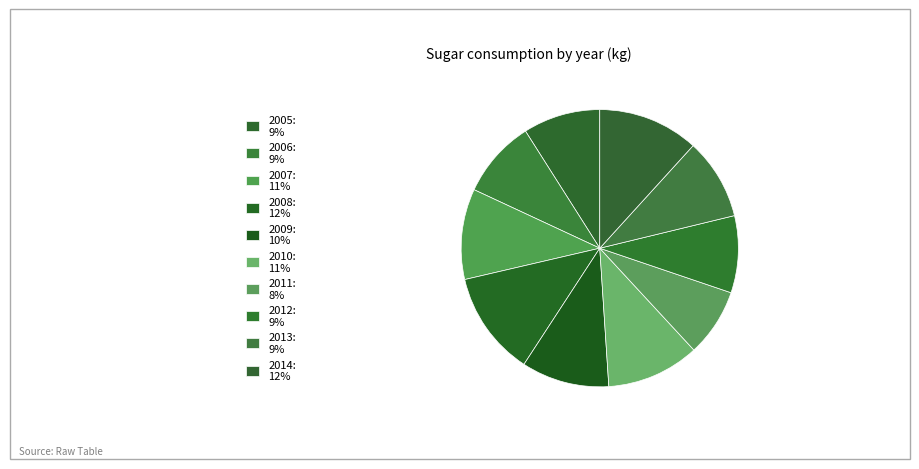

Count the number of slices in the pie.

10